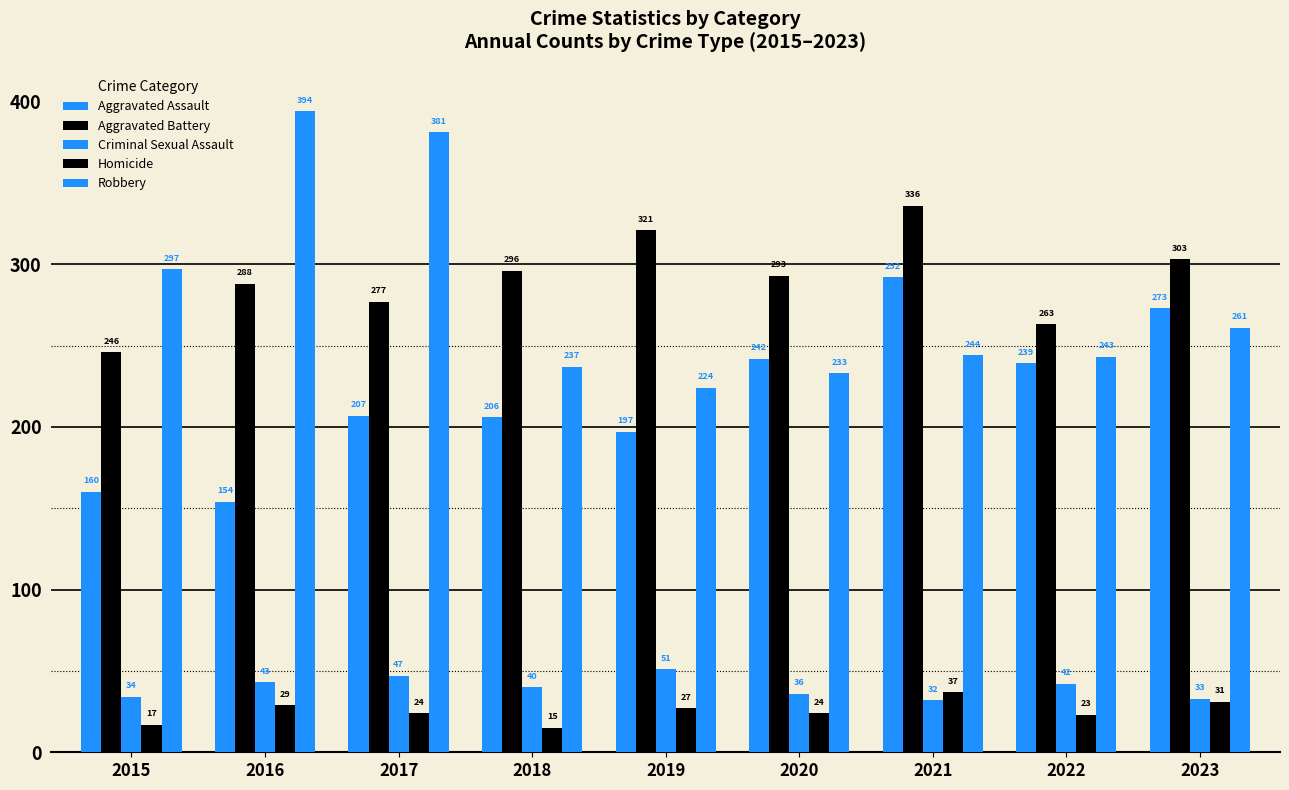

What is the difference between the second highest and second lowest values in the Criminal Sexual Assault series?

14